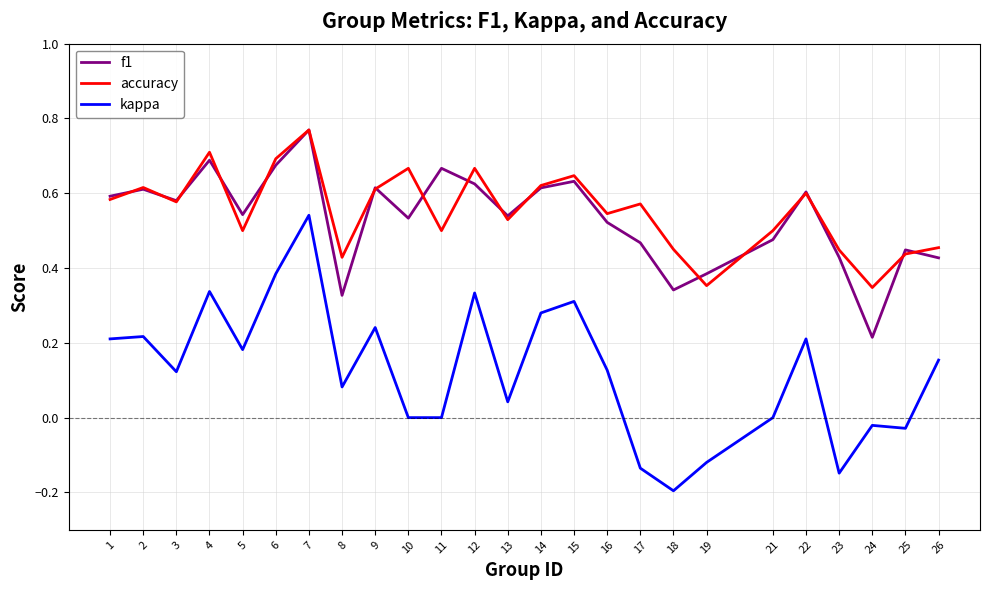

The value of kappa at 26 is 0.0. True or false?

False